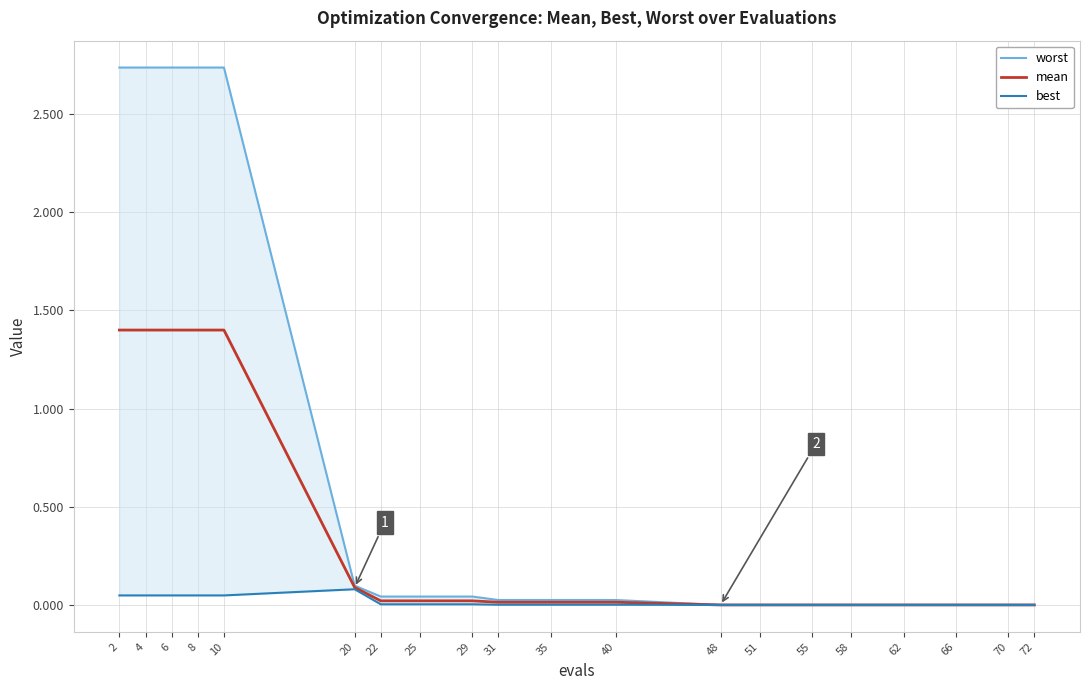

Between 51 and 58, which series saw the biggest shift?

worst